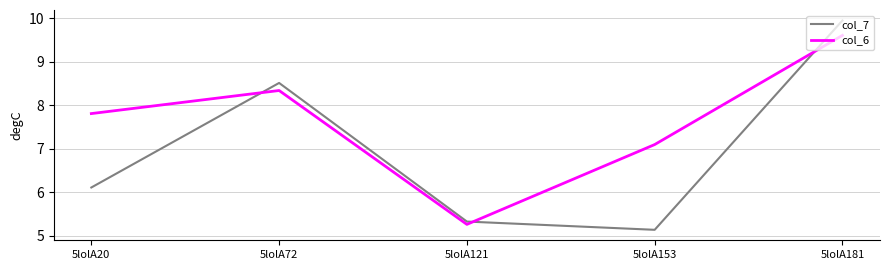

List the series in order of their overall mean, lowest first.

col_7, col_6